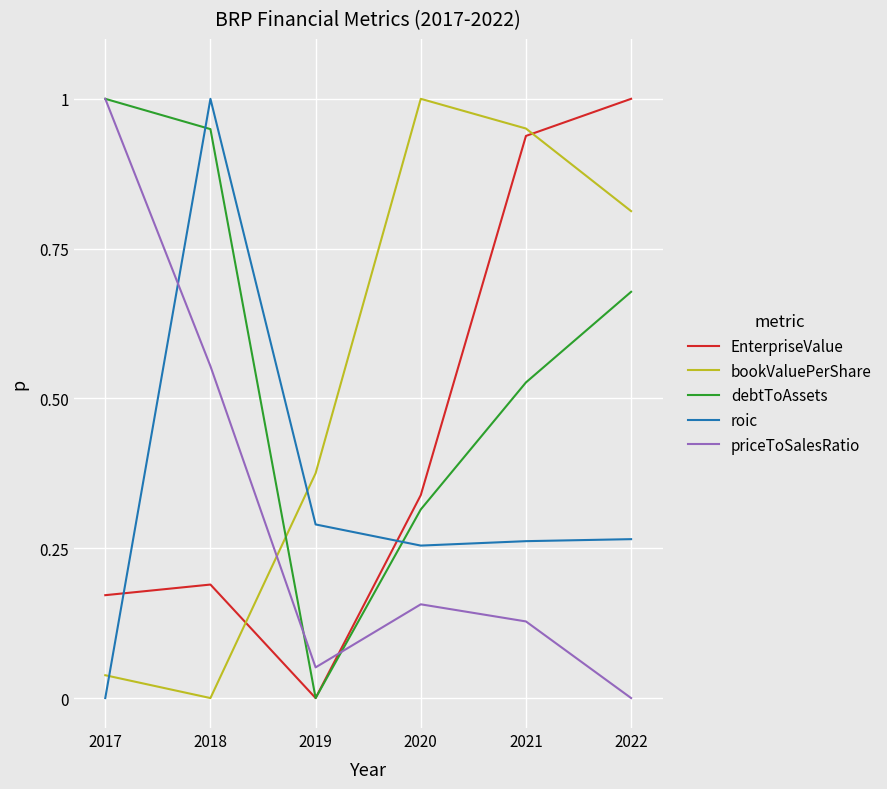

What is the sum of all priceToSalesRatio values?

1.9